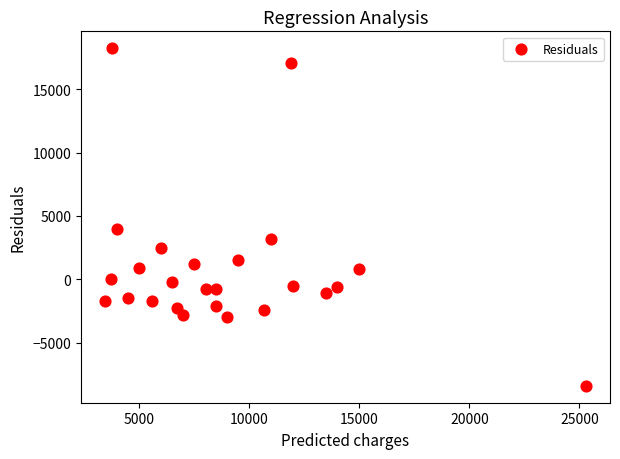

What Y value in the scatter plot is closest to 4910?

4000.0